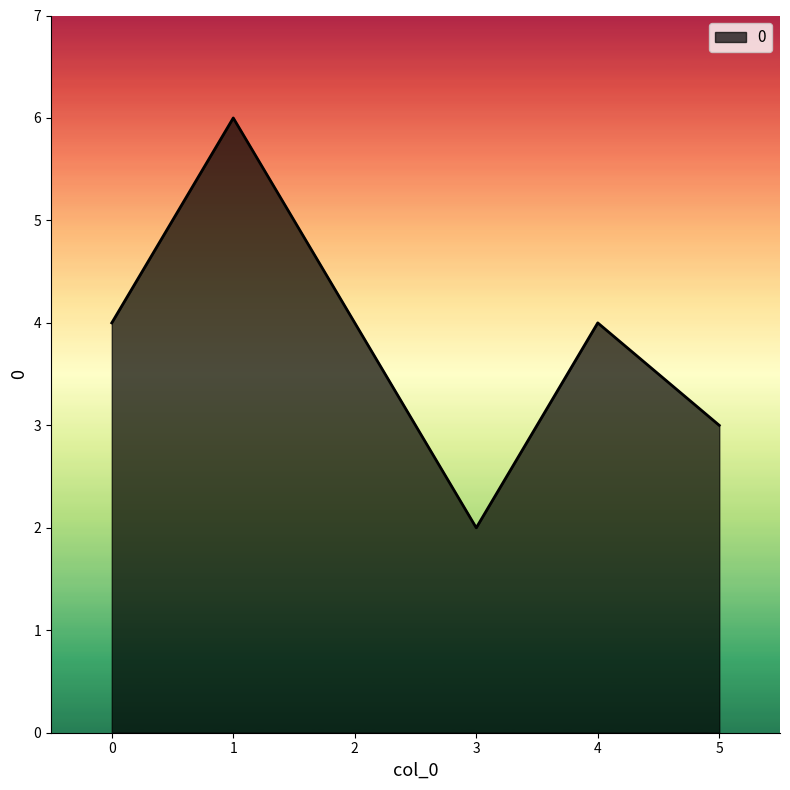

Which category has the lowest value across all series?

3